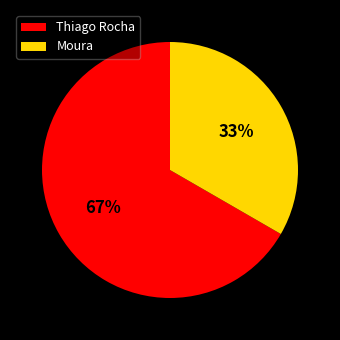

Which category has the smallest portion of the pie?

Moura